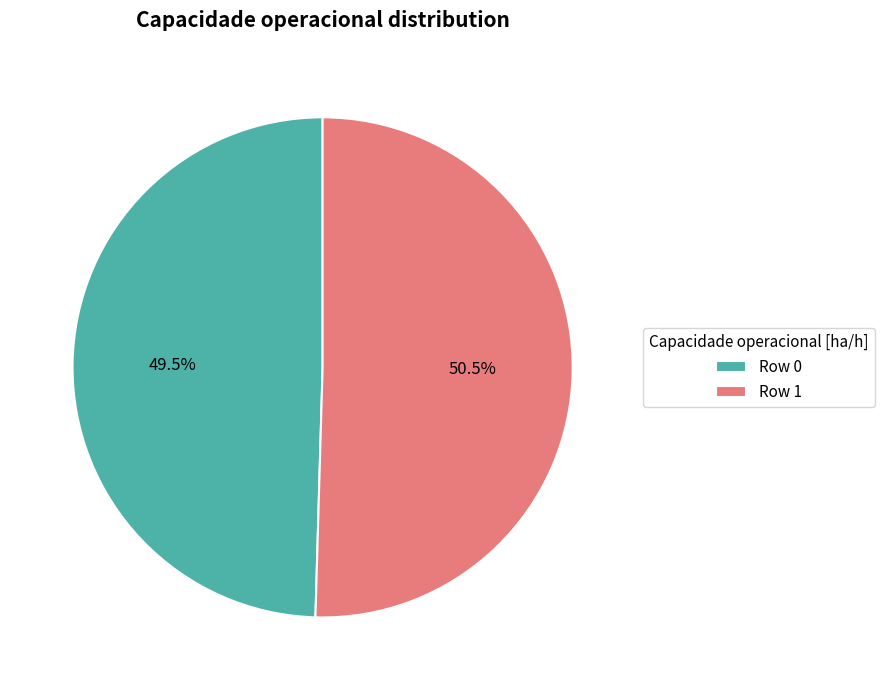

Is there any slice that represents more than half of the pie?

Yes